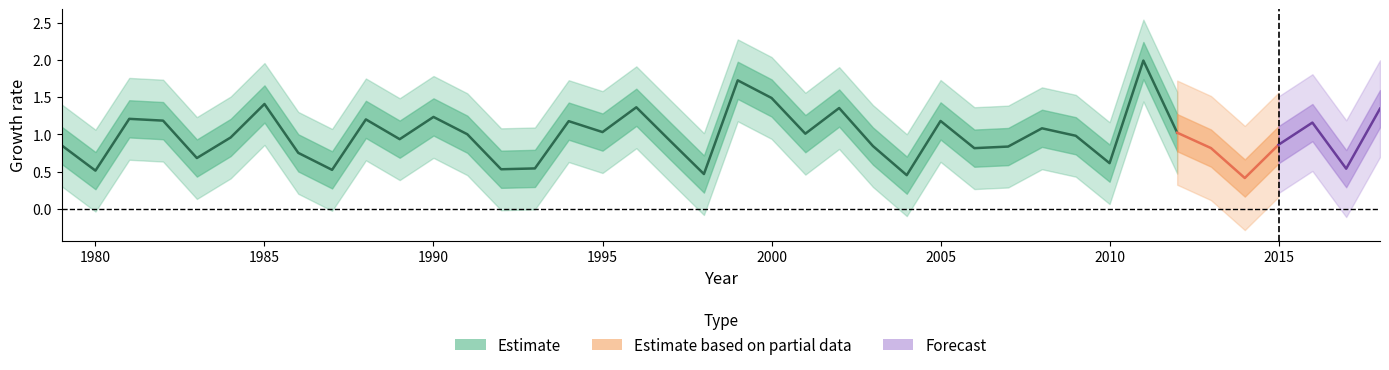

How many lines are shown in the chart?

1